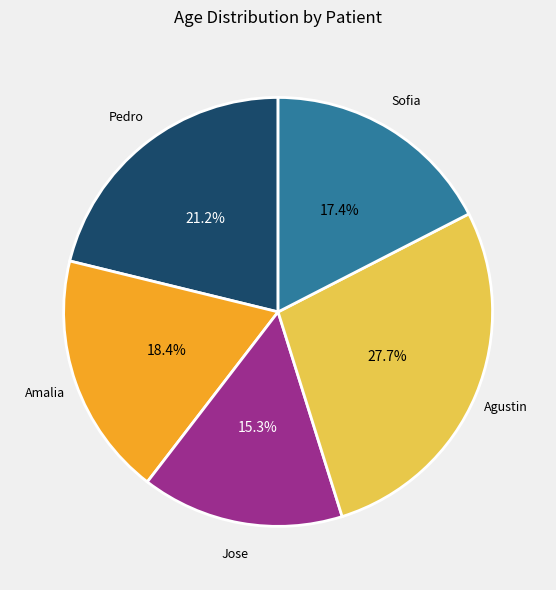

What percentage is NOT represented by Sofia?

82.6%